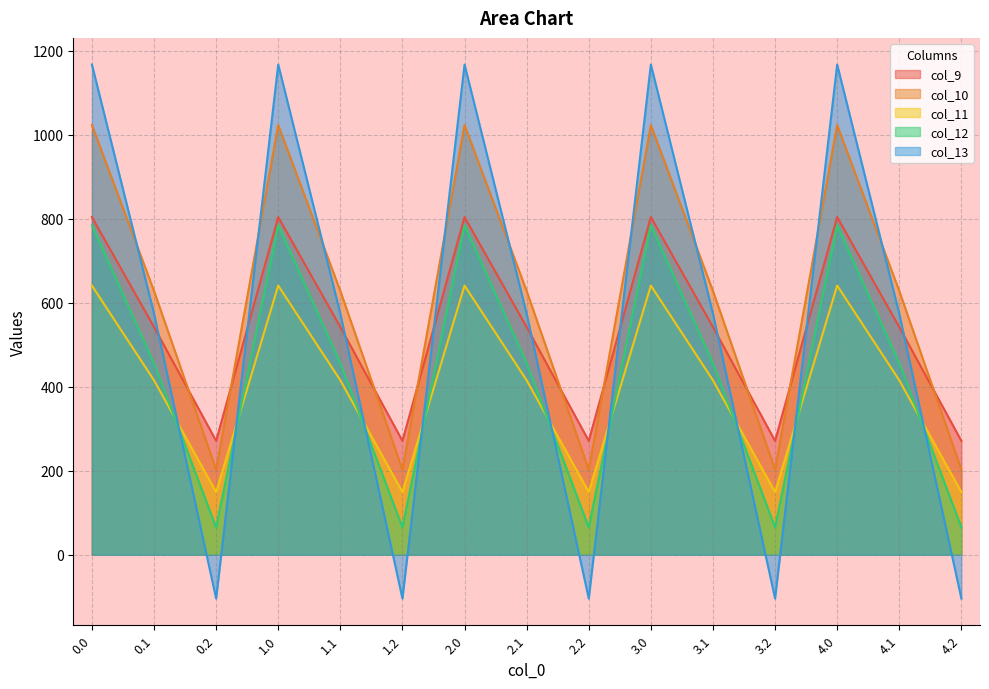

Does the chart have visible grid lines?

Yes